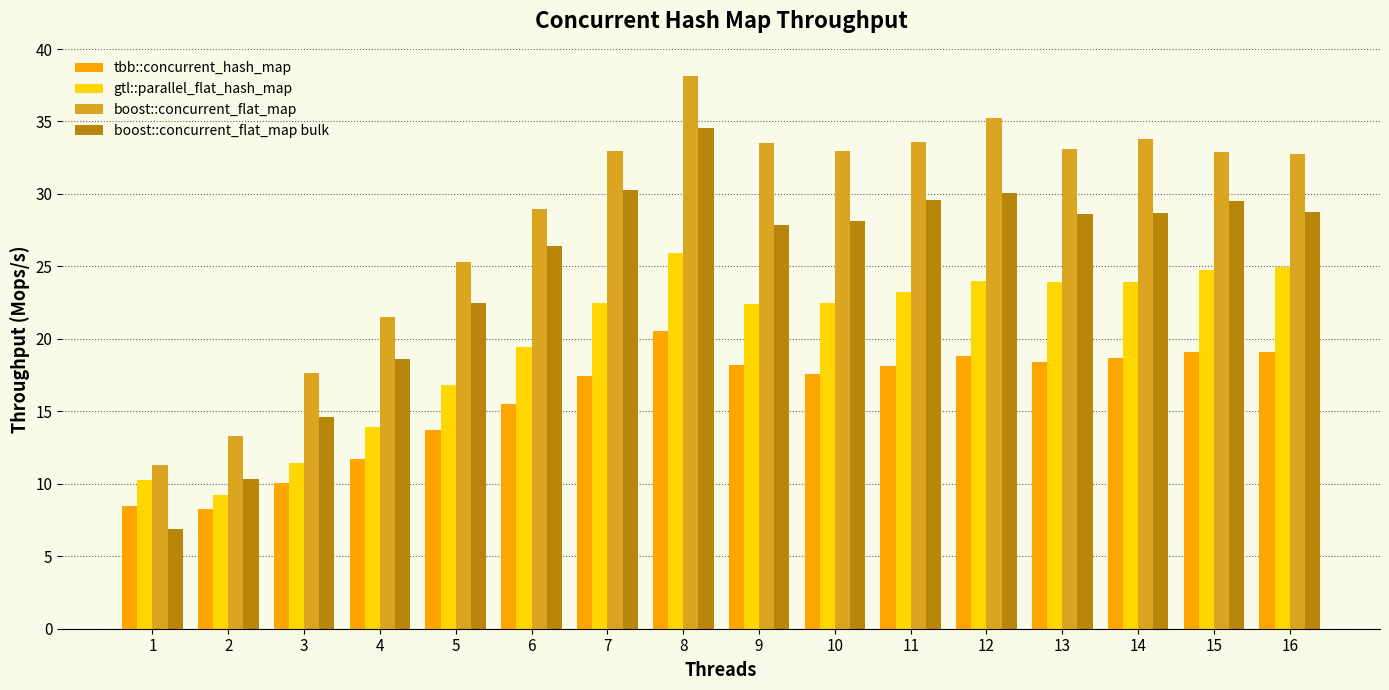

The value of boost::concurrent_flat_map bulk at 16 is 28.8. True or false?

True